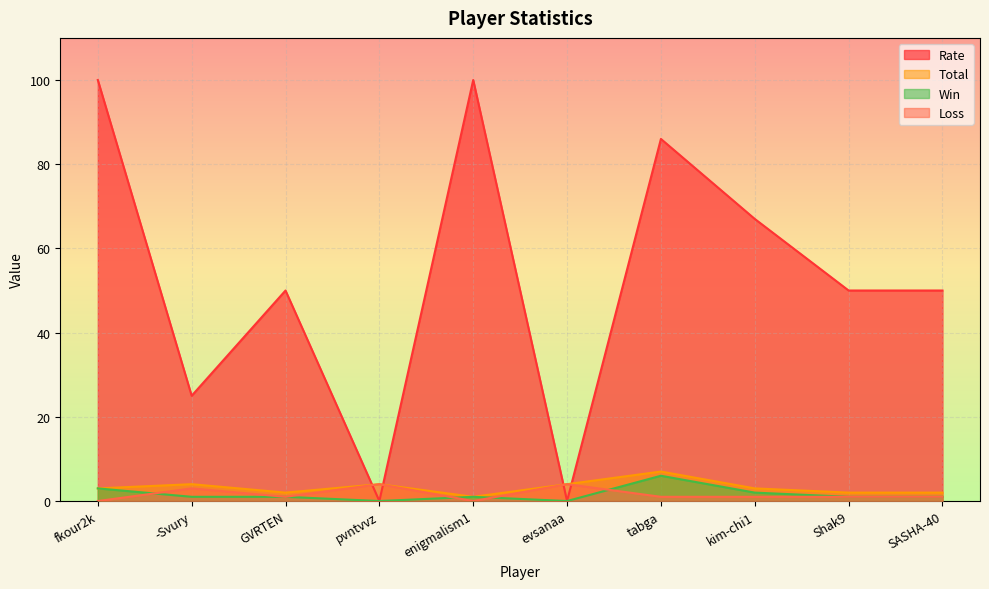

What is the label of the 1st point from the left?

fkour2k